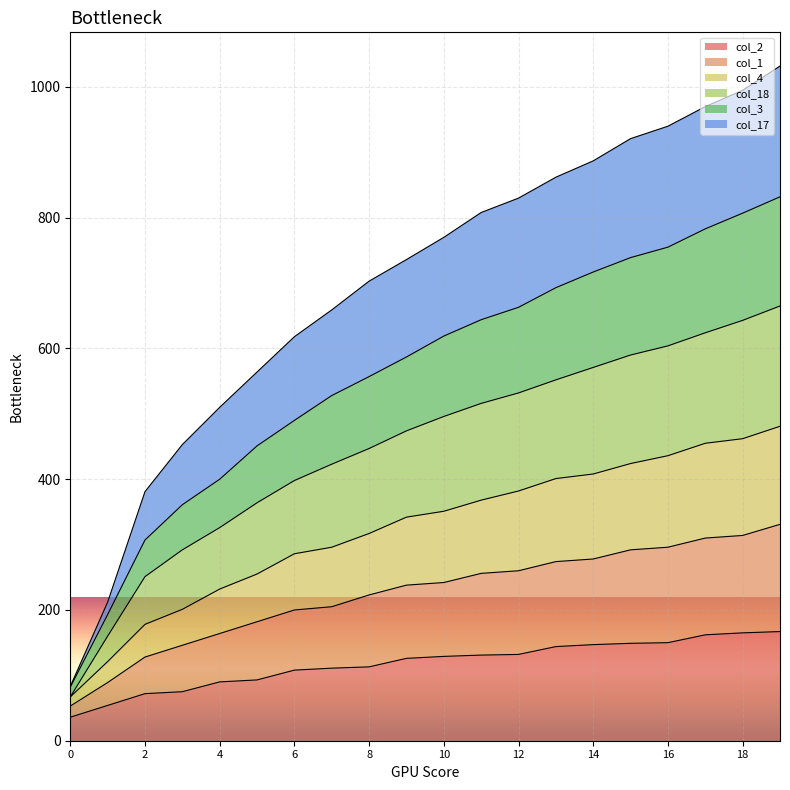

What are all the series names shown in the legend?

col_2, col_1, col_4, col_18, col_3, col_17